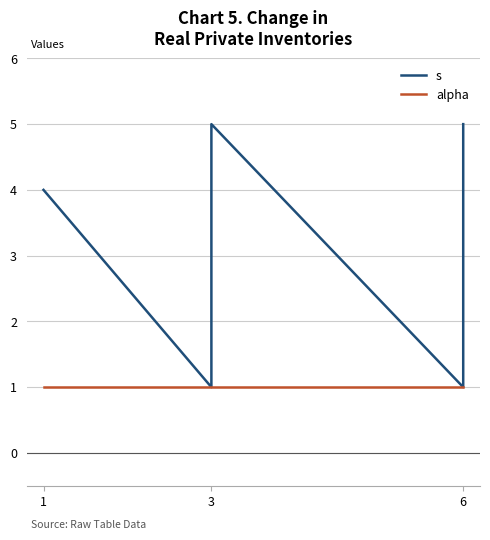

Between 1 and 3, which series saw the biggest shift?

s